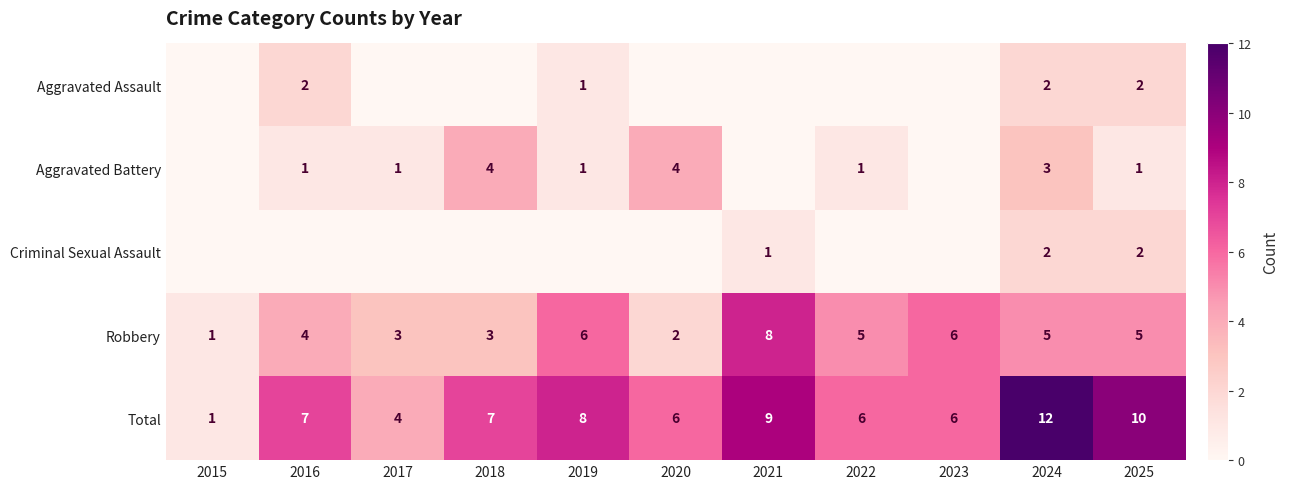

Where does the Robbery series first go above 5?

2019